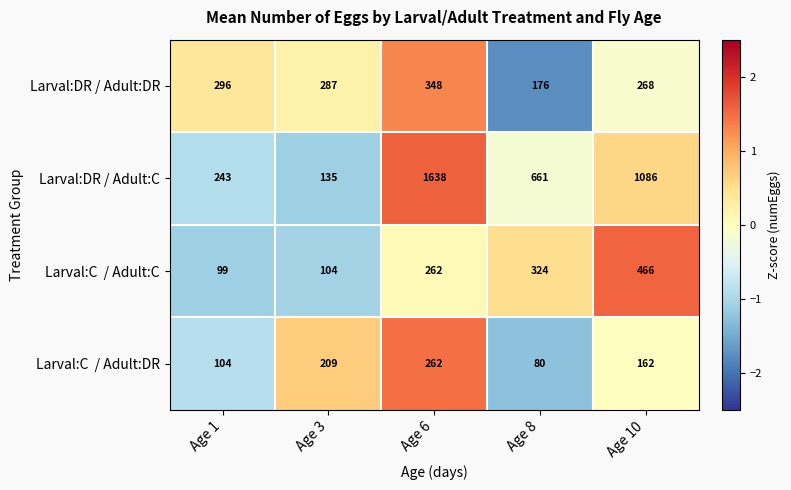

What is the total value across all series at Age 10?

1982